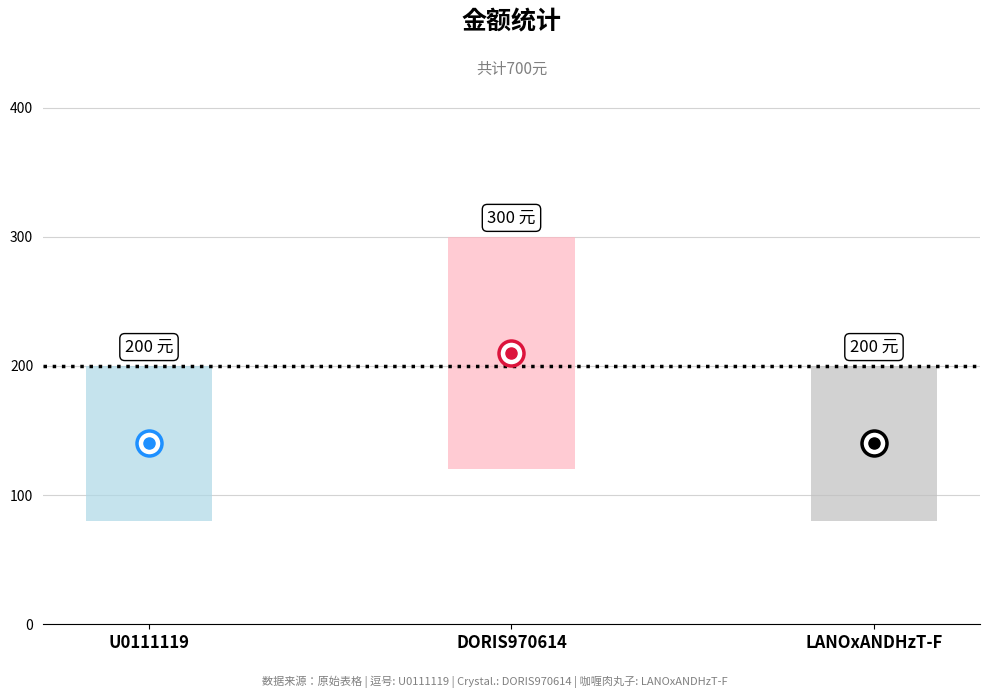

True or false: the data shows 200 at U0111119.

True